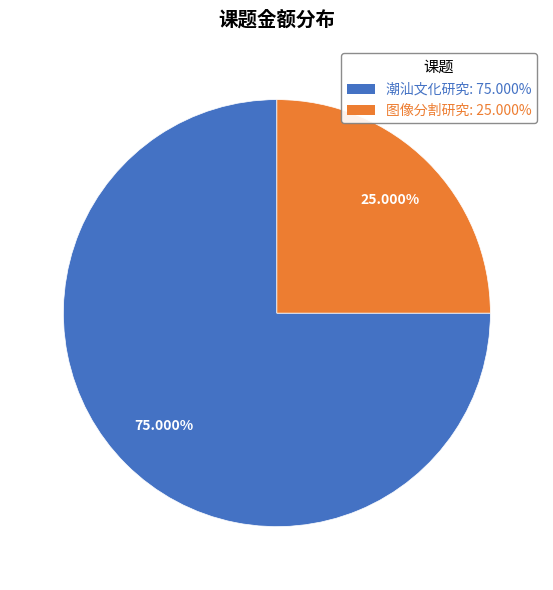

How many slices are in this pie chart?

2